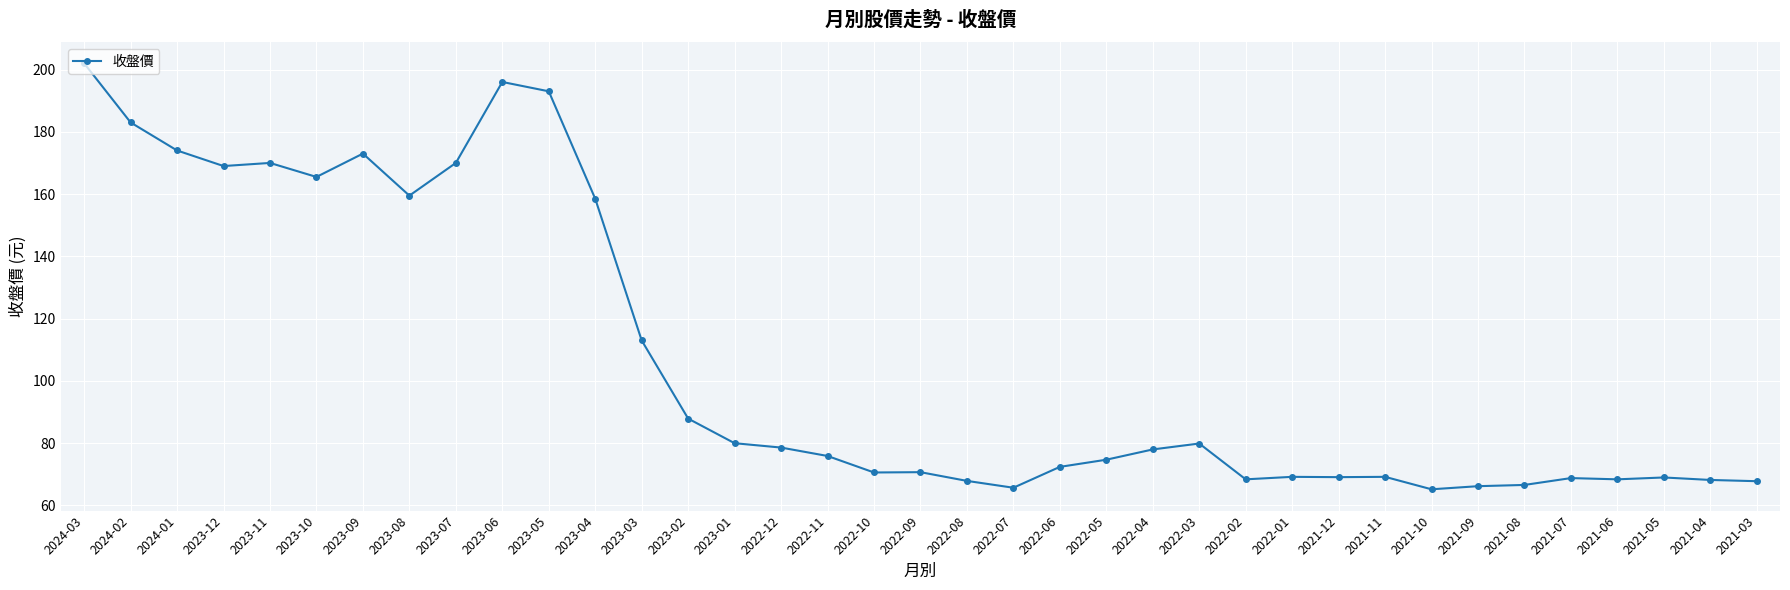

Which label corresponds to the largest value in the chart?

2024-03